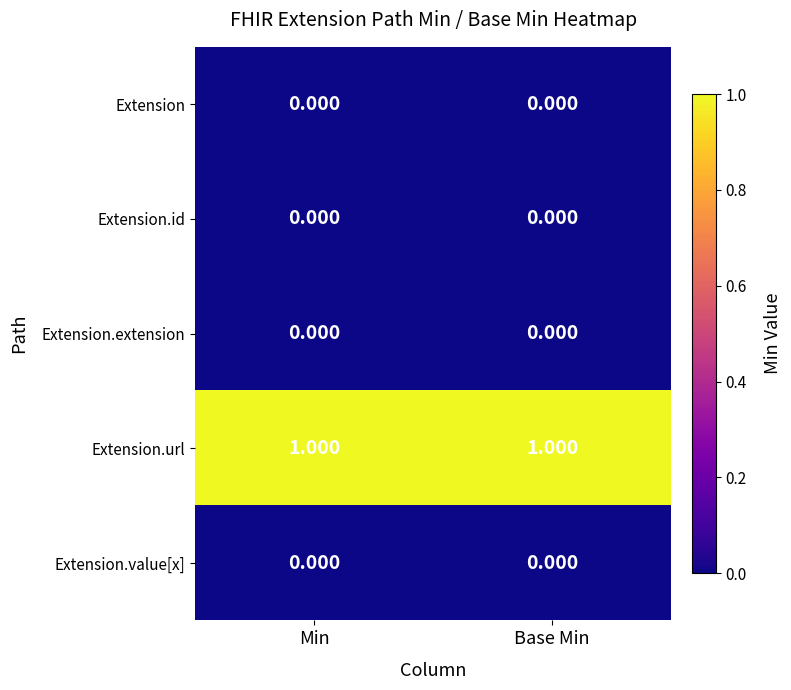

What is the total value across all series at Min?

1